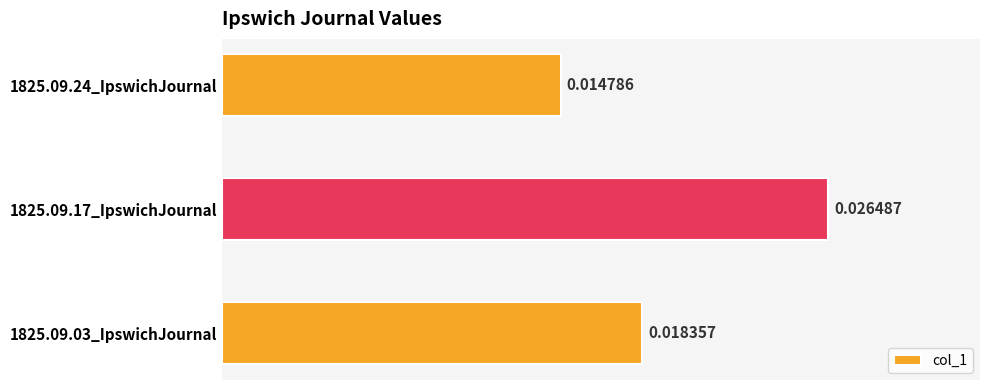

Which category has the lowest value across all series?

1825.09.24_IpswichJournal